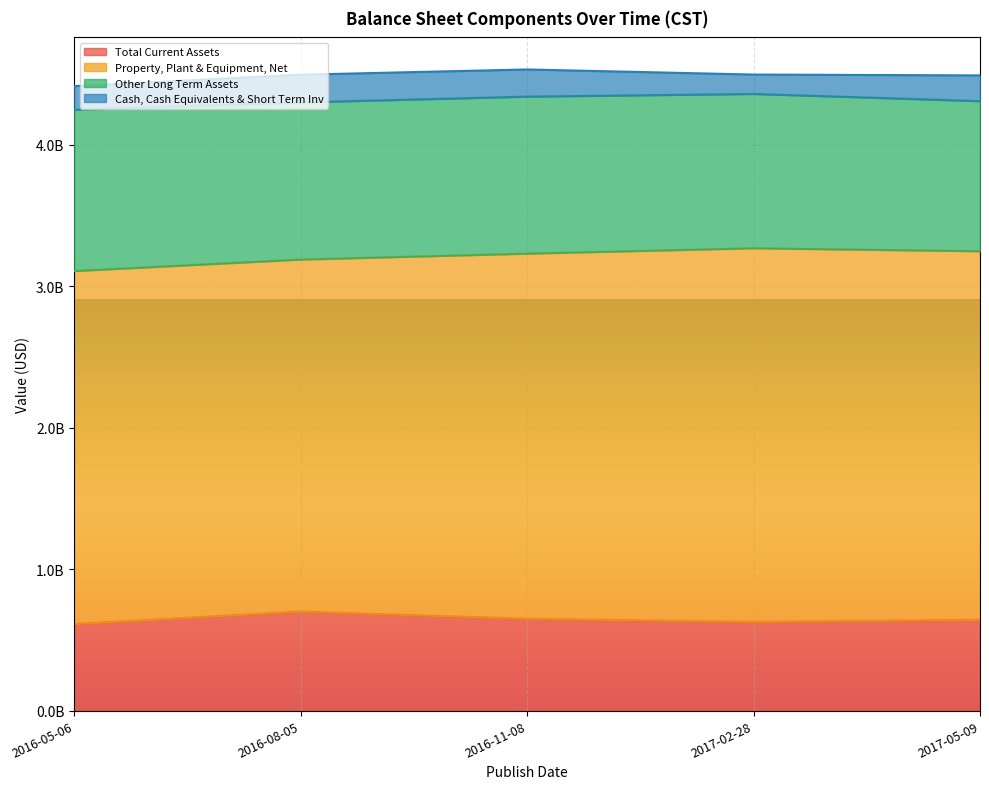

Which category has the lowest value in the Total Current Assets series?

2016-05-06